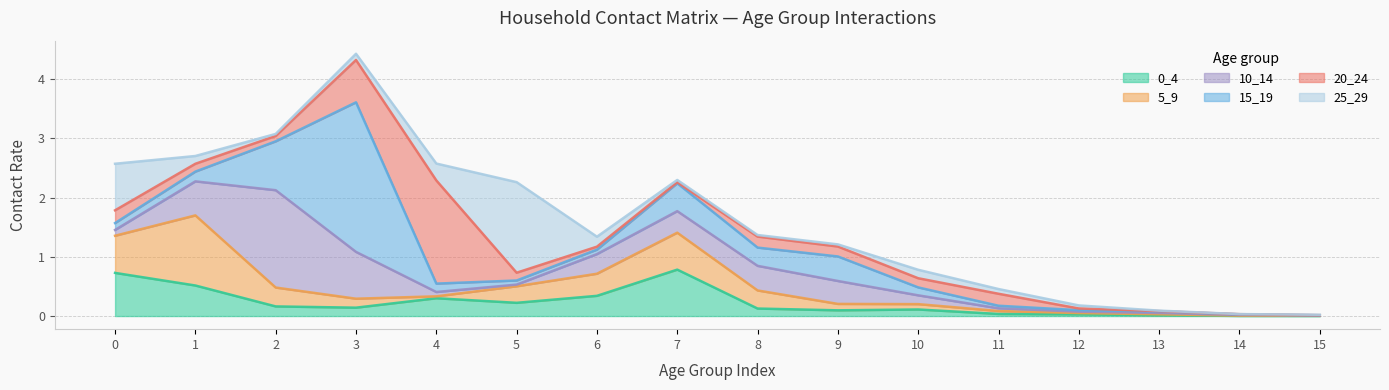

Which series has the largest total across all categories?

15_19